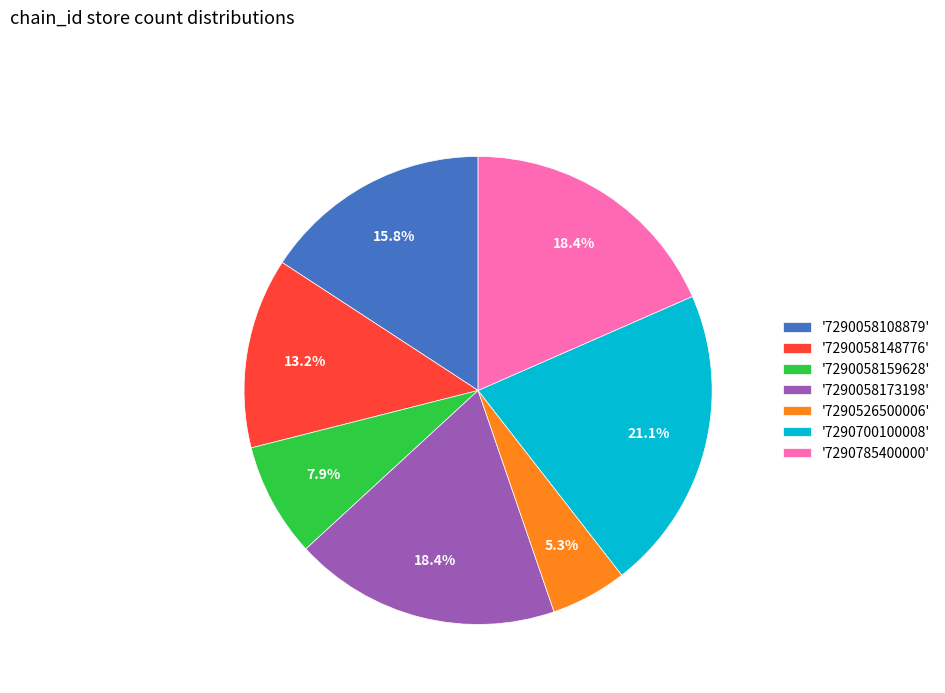

Is there any slice that represents more than half of the pie?

No